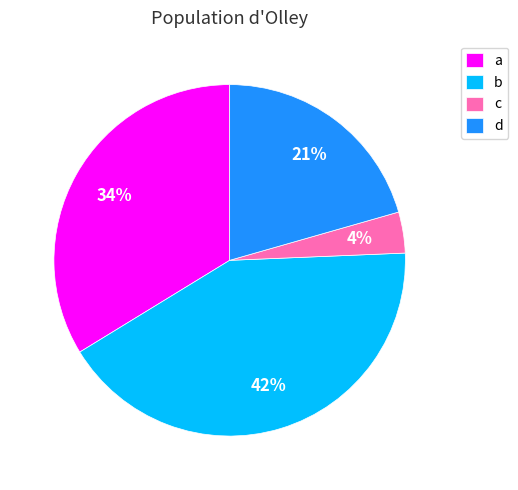

Is there a majority slice in this chart?

No